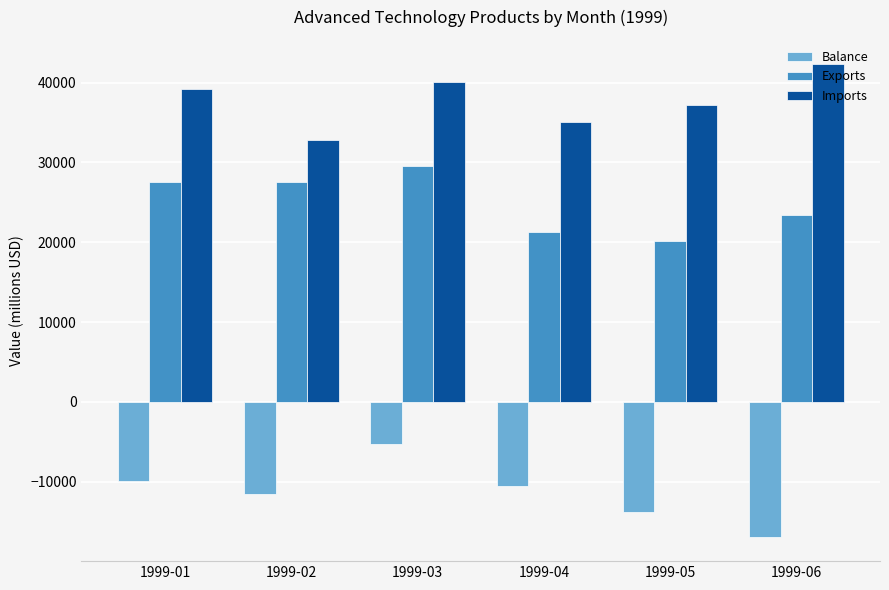

Which series has the widest spread of values?

Balance